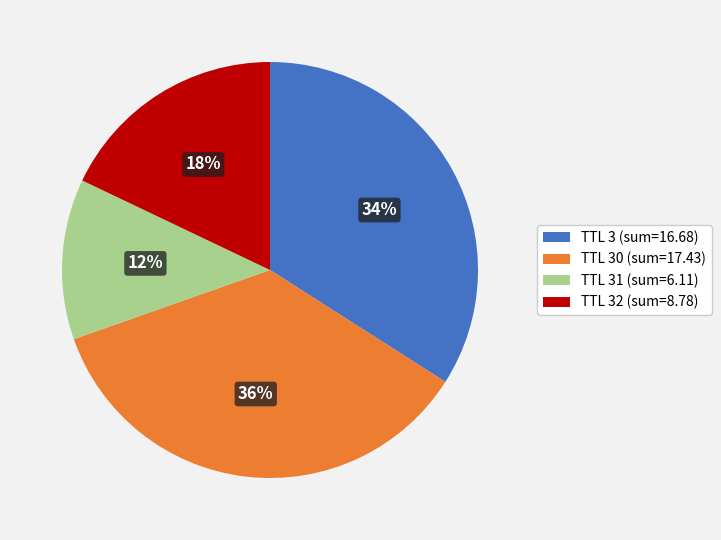

True or false: TTL 30 (sum=17.43) accounts for 36% of the total.

True